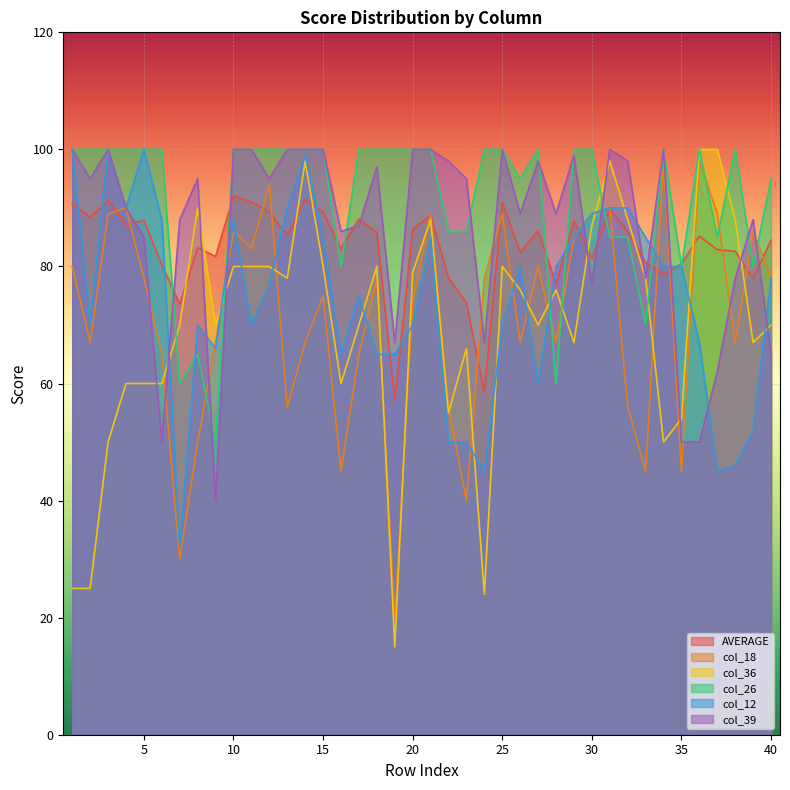

True or false: col_18 has a value of 67.0 at 38.

True